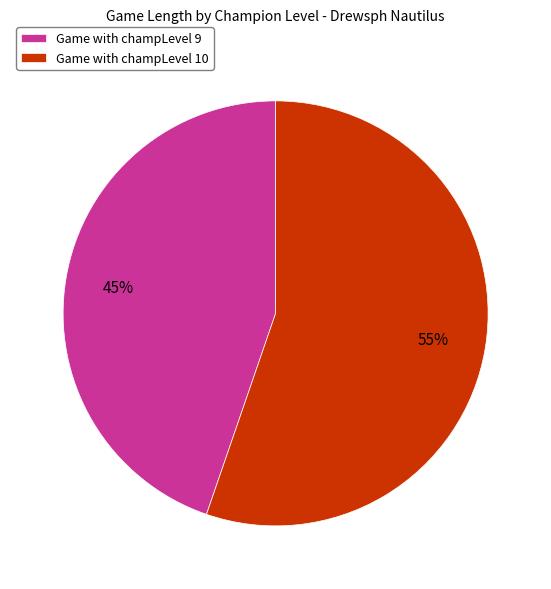

Is the sum of Game with champLevel 9 and Game with champLevel 10 greater than half?

Yes